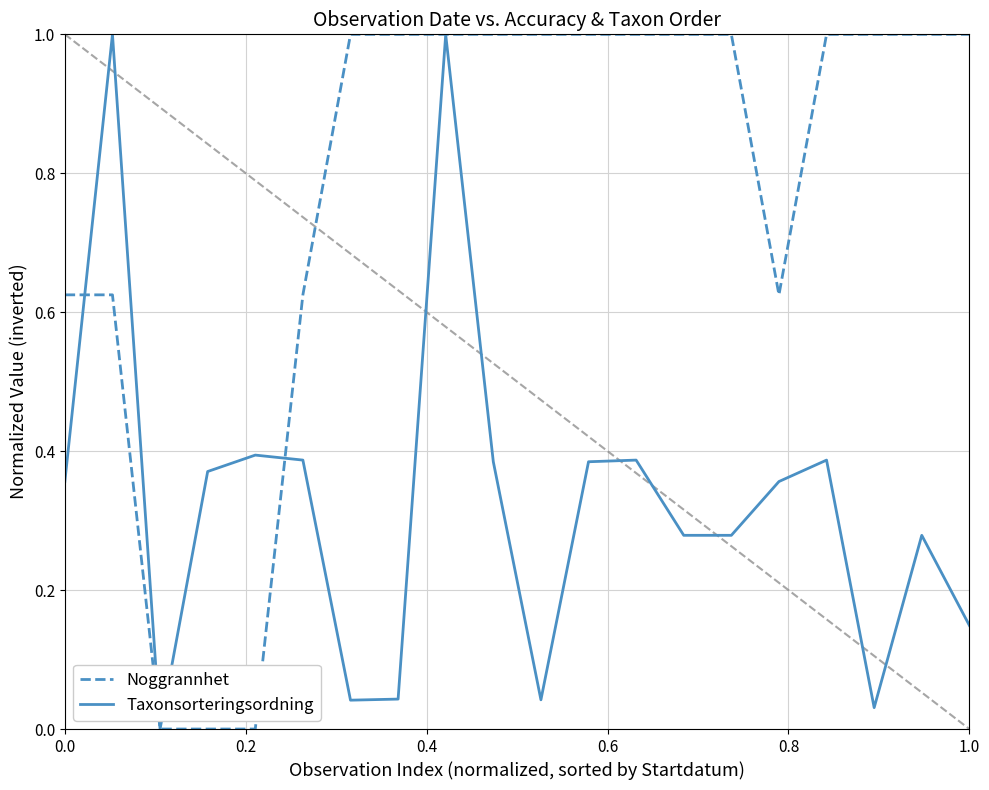

What is the greatest value displayed?

1.0